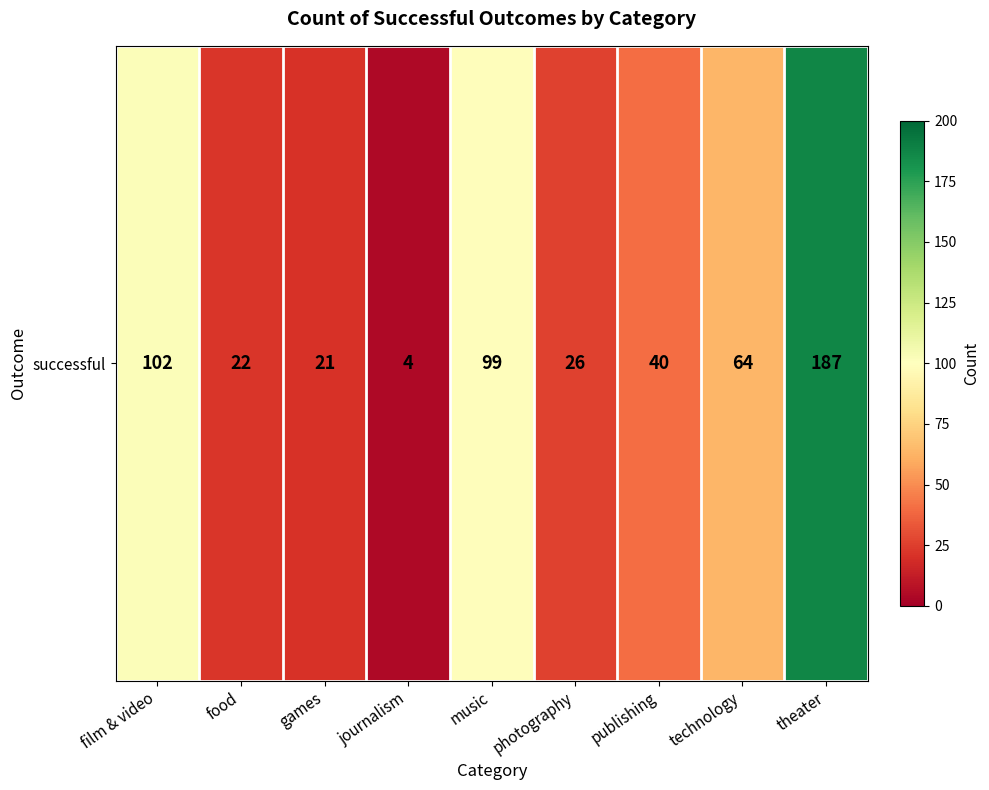

The chart shows a value of 64 at technology. True or false?

True